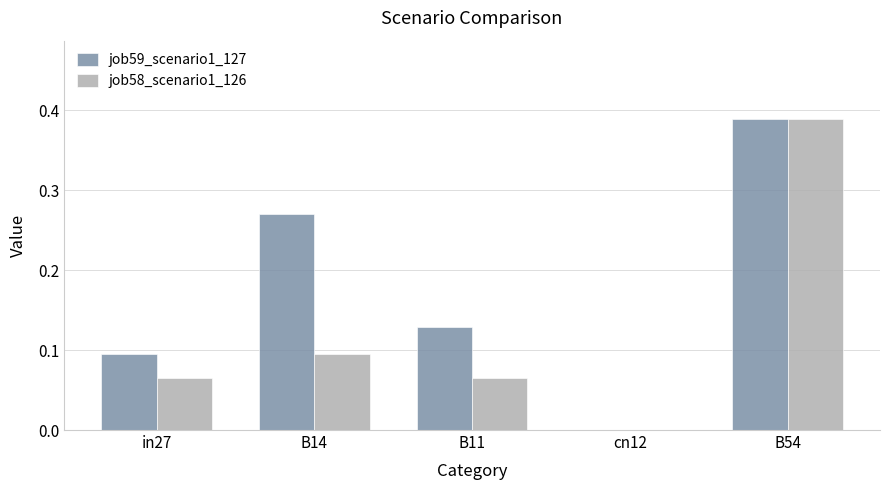

Between in27 and B14, which series saw the biggest shift?

job59_scenario1_127